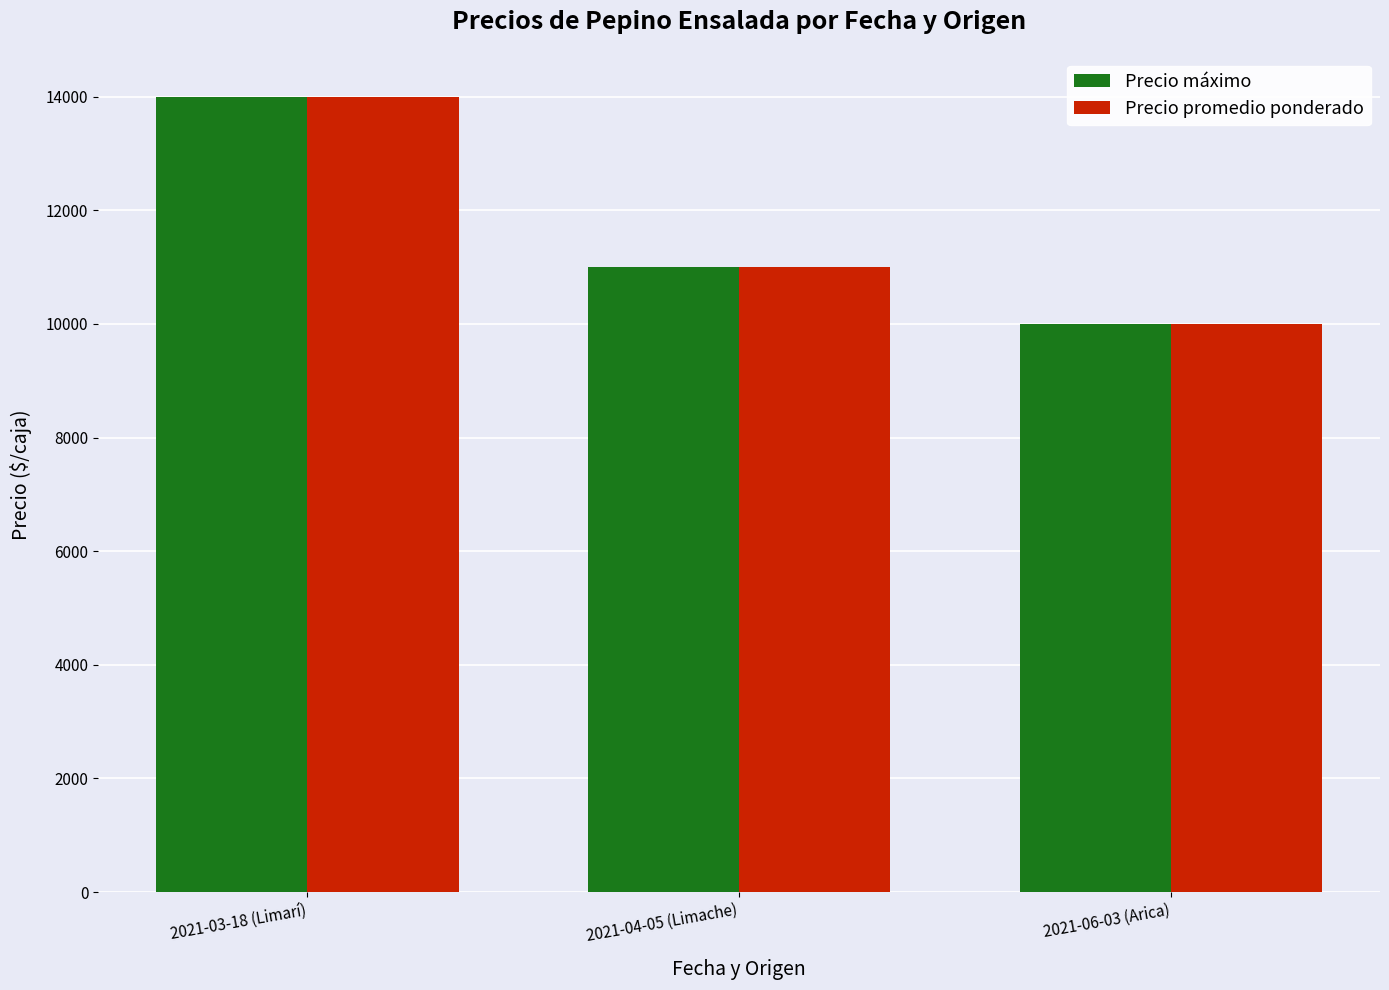

At which category is the sum across all series the highest?

2021-03-18 (Limarí)